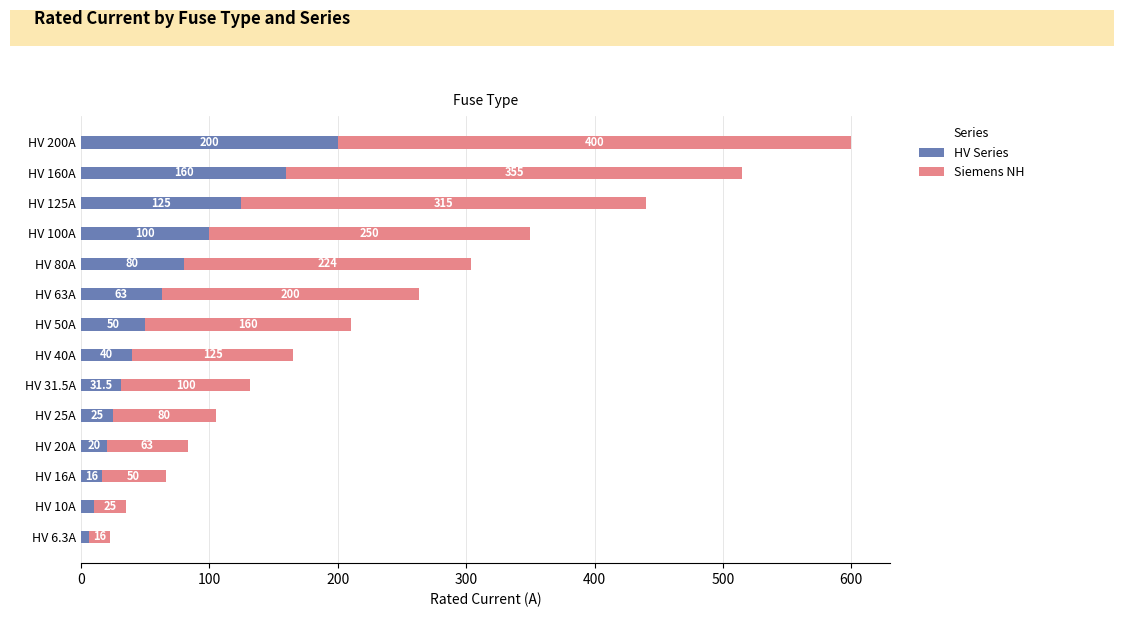

What is the total value across all series at HV 50A?

210.0